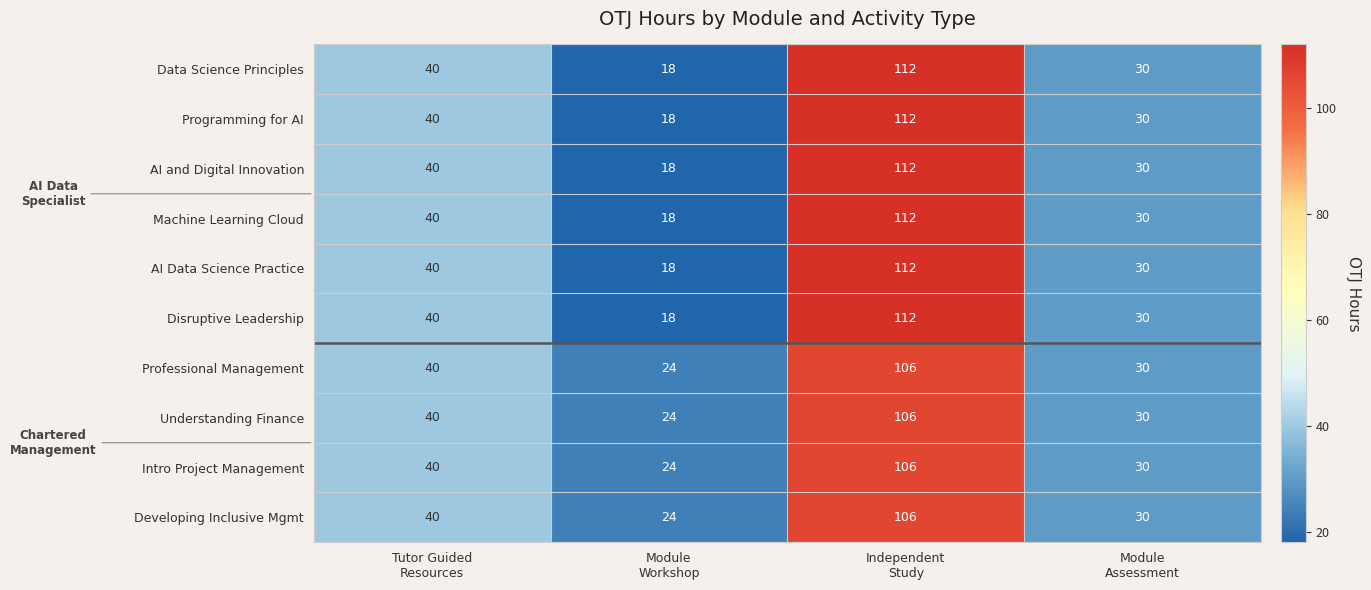

What is the difference between the second highest and minimum values in the Understanding Finance series?

16